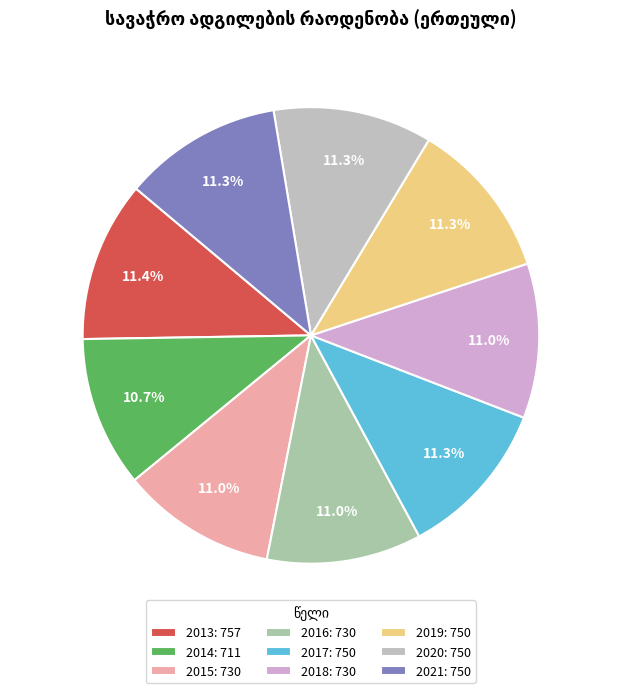

How many slices are in this pie chart?

9